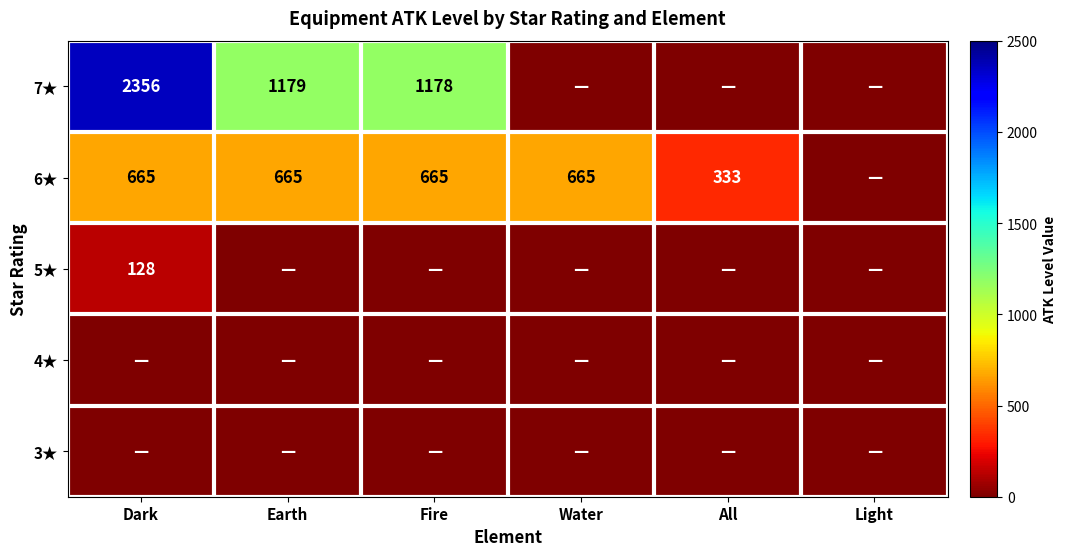

What is the difference between the highest and lowest values at All?

333